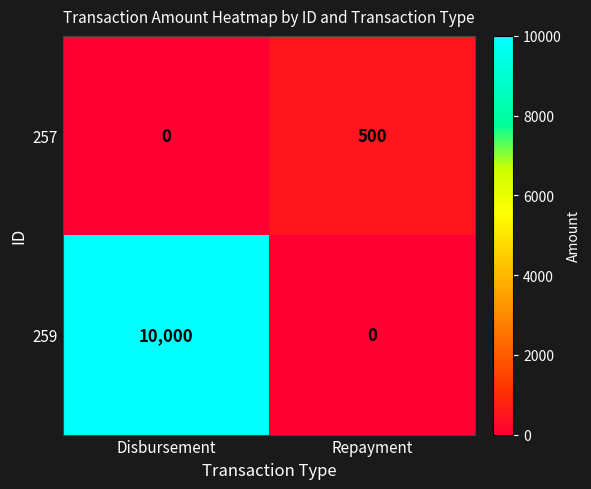

Reading left to right, what are all the values shown in this chart?

257: 0	500
259: 10000	0